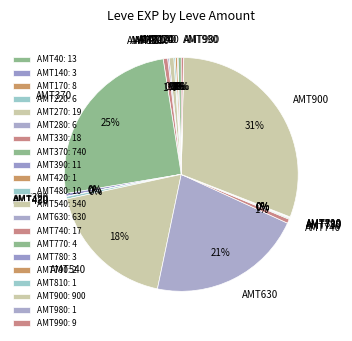

Is there a majority slice in this chart?

No